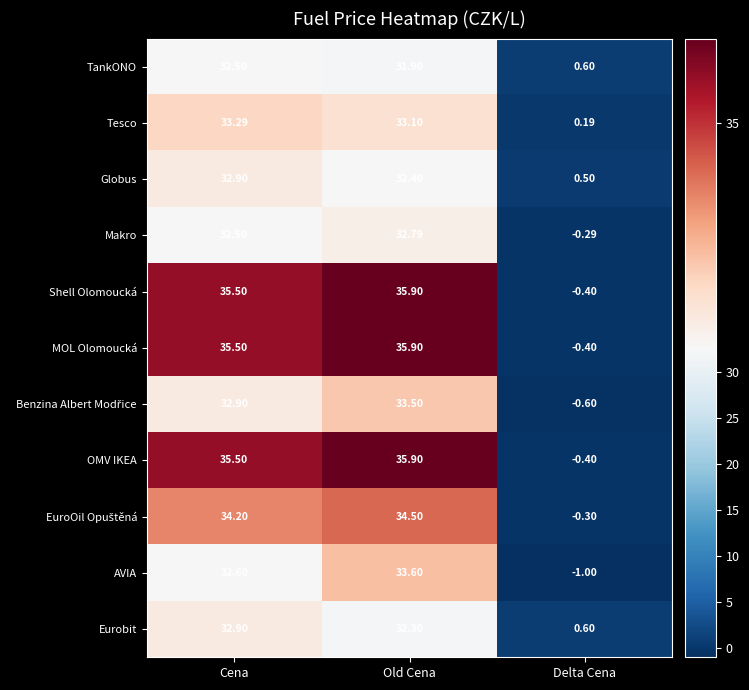

List the labels in order of MOL Olomoucká value, largest first.

Old Cena, Cena, Delta Cena